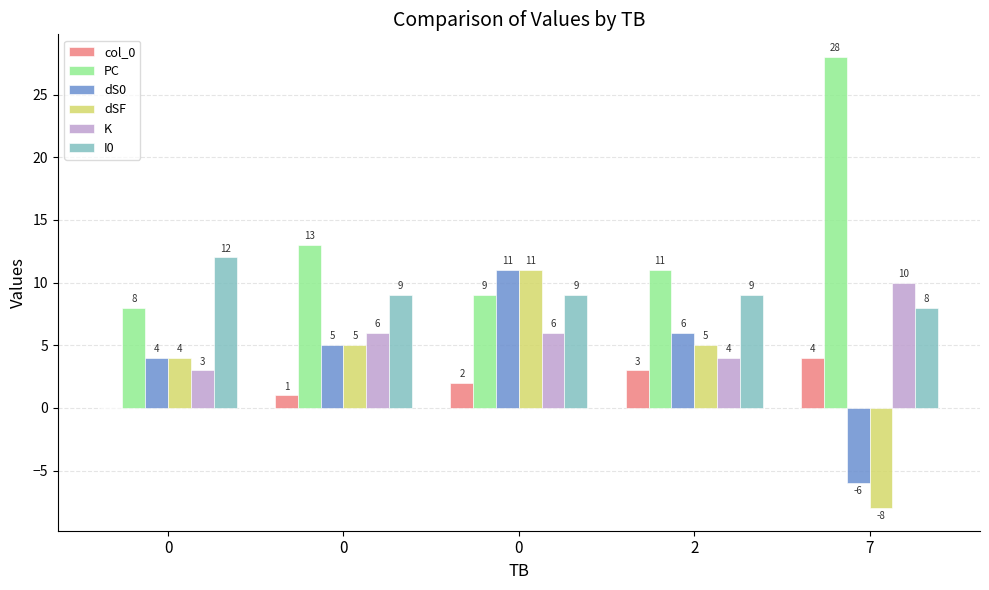

Rank the series by their maximum value, from highest to lowest.

PC, I0, dS0, dSF, K, col_0